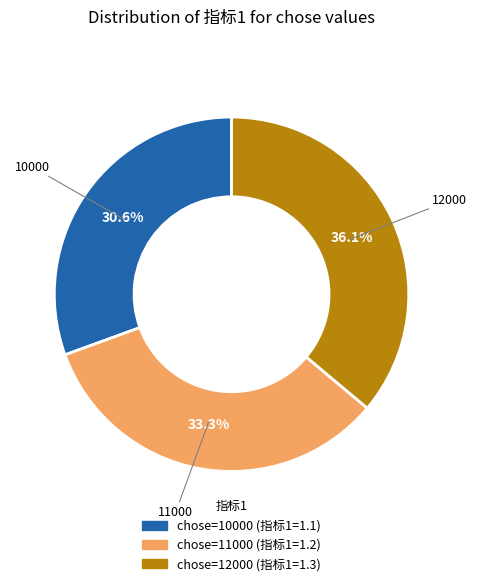

Does any single category account for the majority?

No